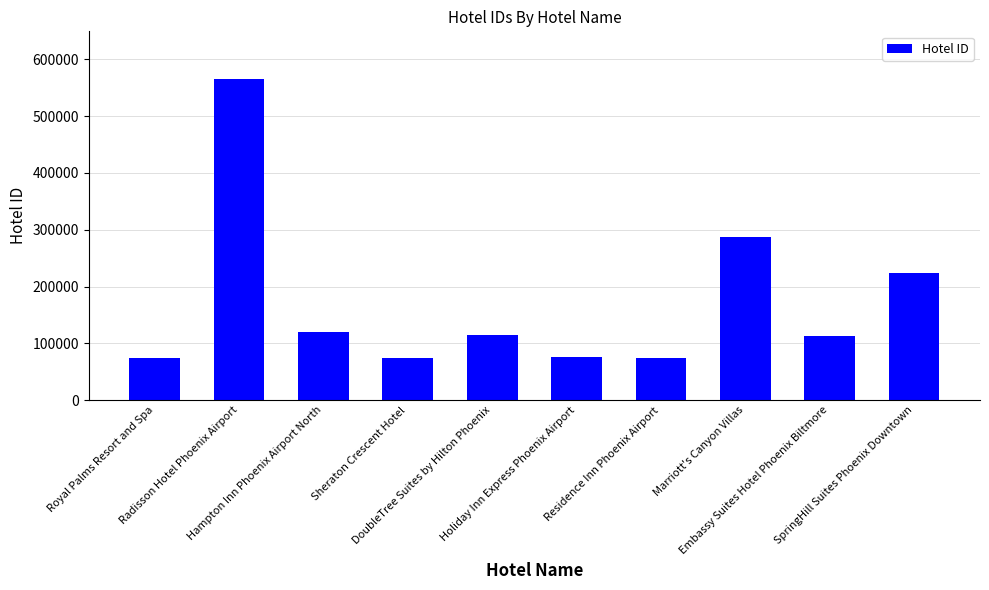

What is the maximum value shown in the chart?

564652